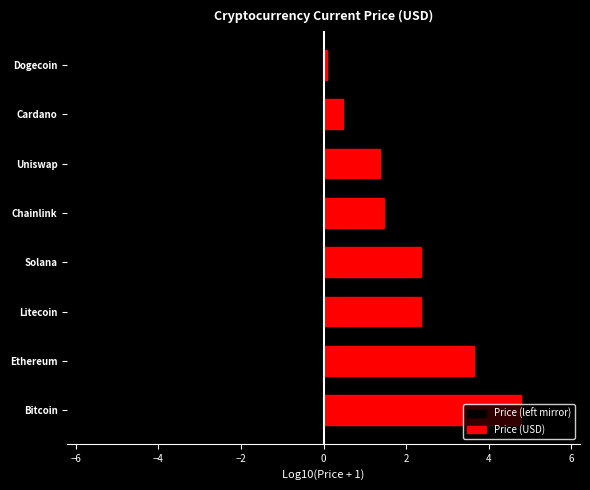

Reading left to right, list all the values displayed in this chart.

Price (left mirror): -4.8	-3.6	-2.4	-2.4	-1.5	-1.4	-0.5	-0.1
Price (USD): 4.8	3.6	2.4	2.4	1.5	1.4	0.5	0.1